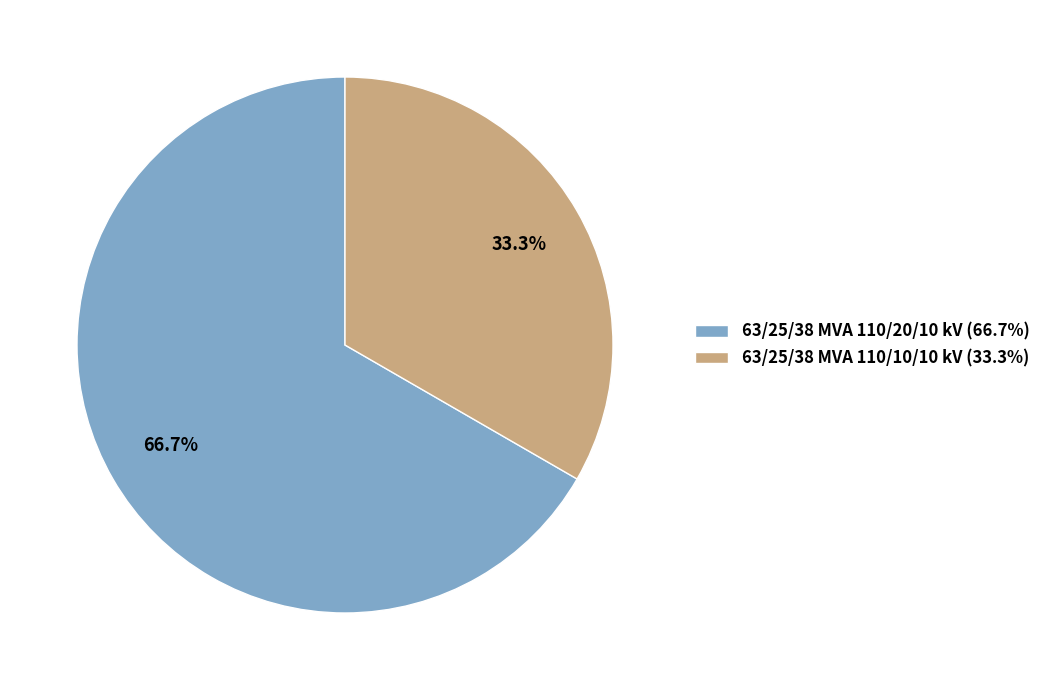

What percentage do 63/25/38 MVA 110/10/10 kV and 63/25/38 MVA 110/20/10 kV together represent?

100.0%